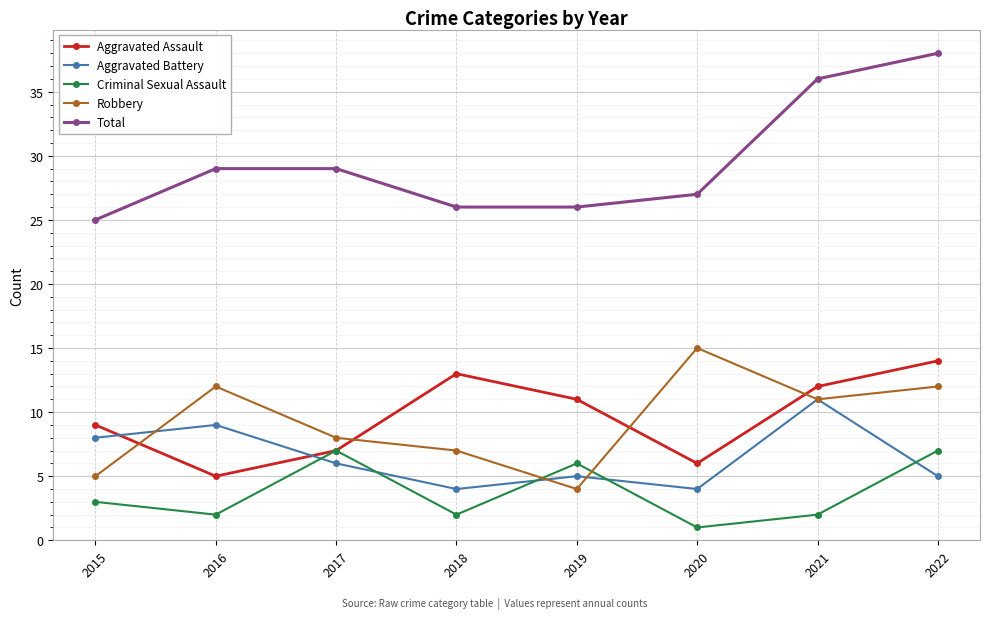

What is the sum of all Aggravated Assault values?

77